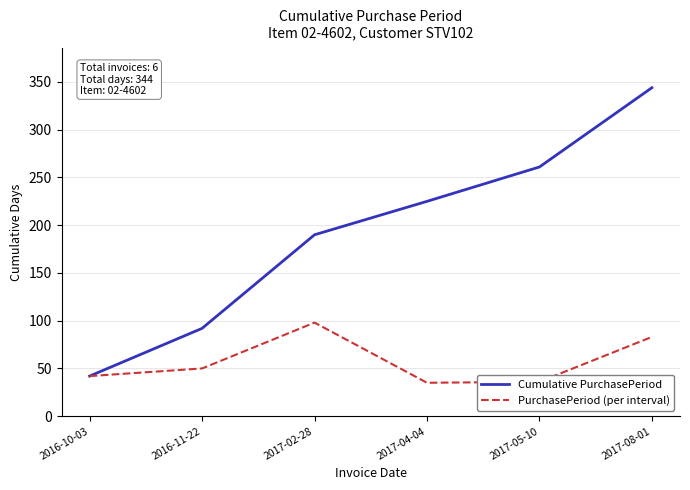

What is the minimum value shown in the chart?

35